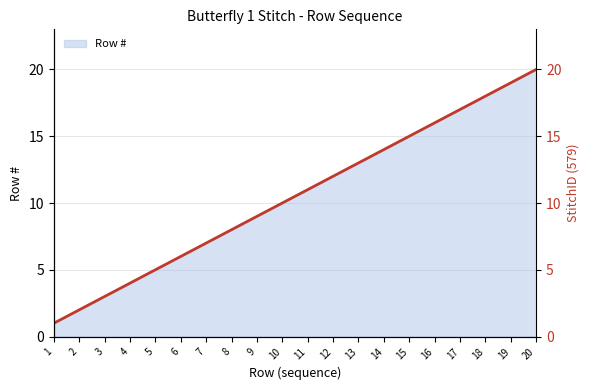

What value does the data have at 11?

11